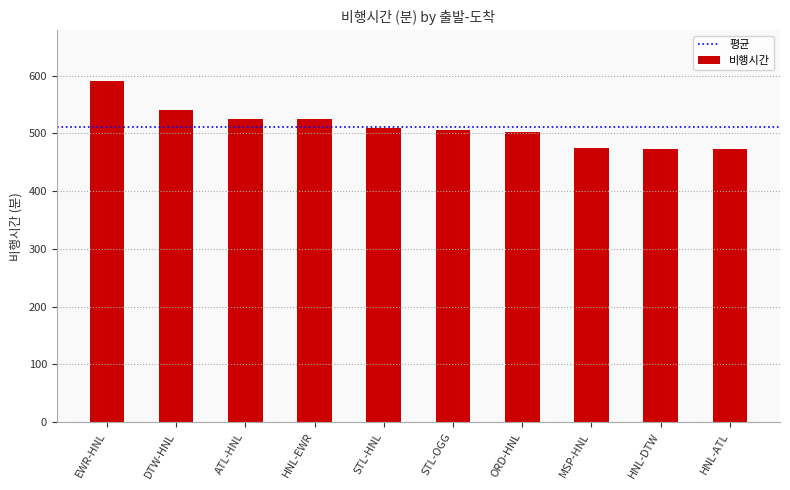

What is the sum of the values at DTW-HNL and MSP-HNL?

1016.1